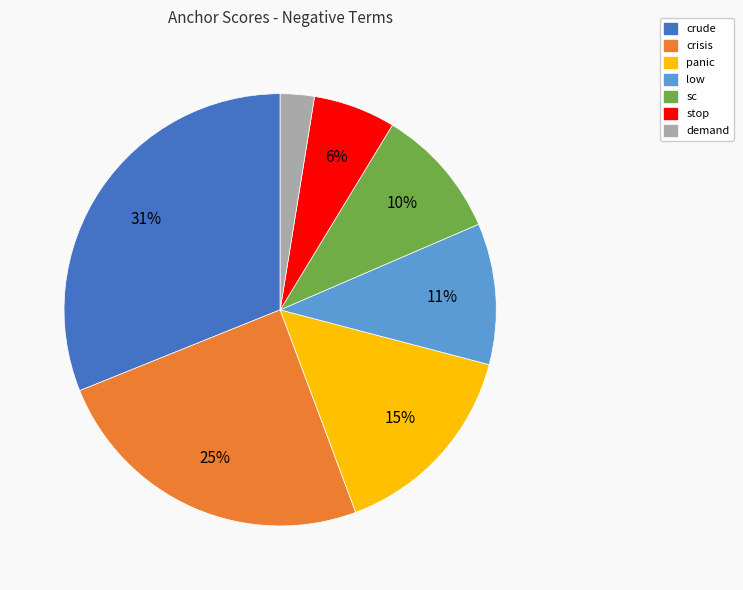

Does panic account for over 50% of the chart?

No